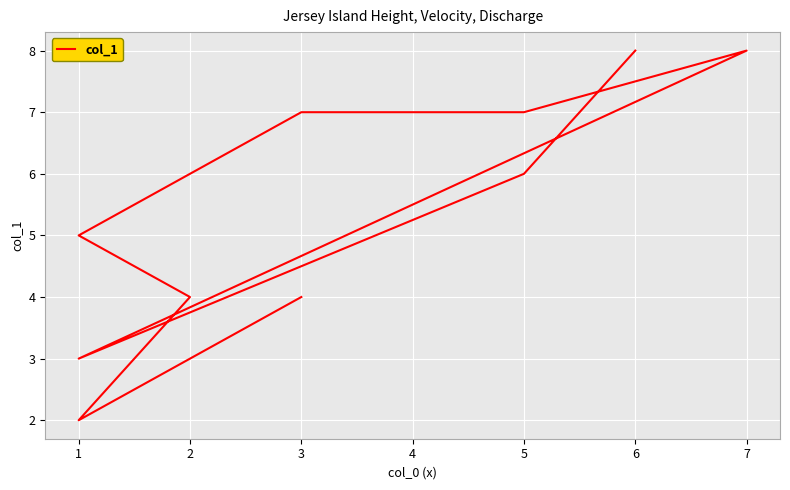

What is the sum of the values at 2 and 1?

6